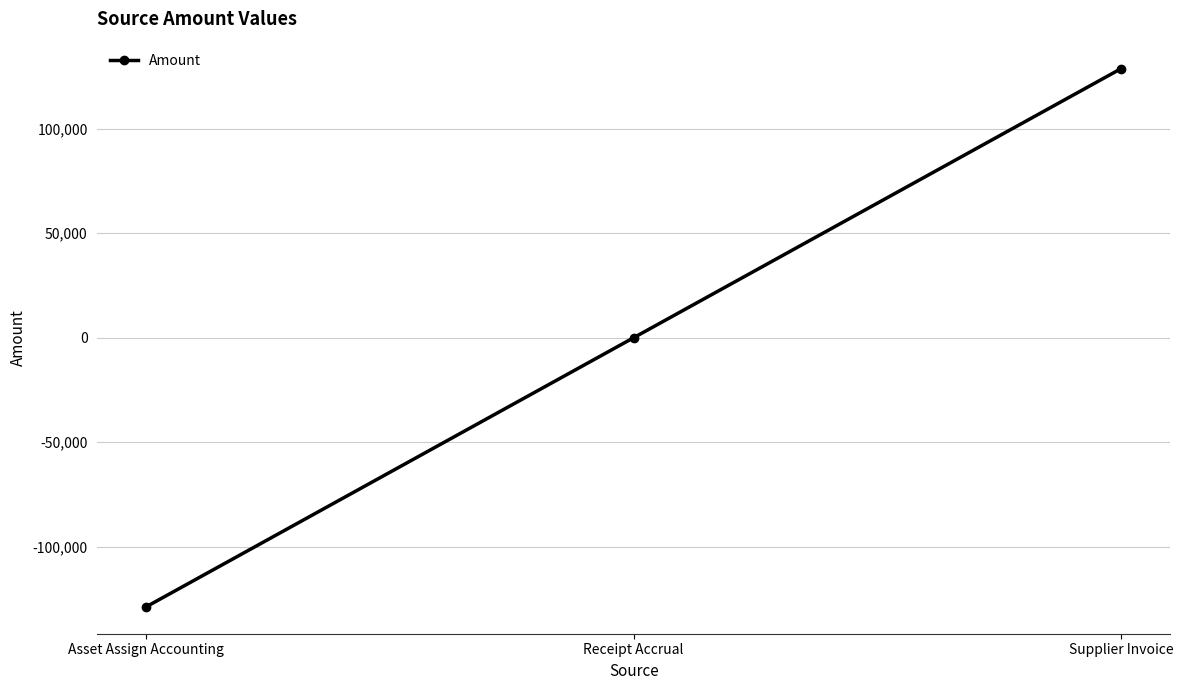

What is the greatest value displayed?

128768.5